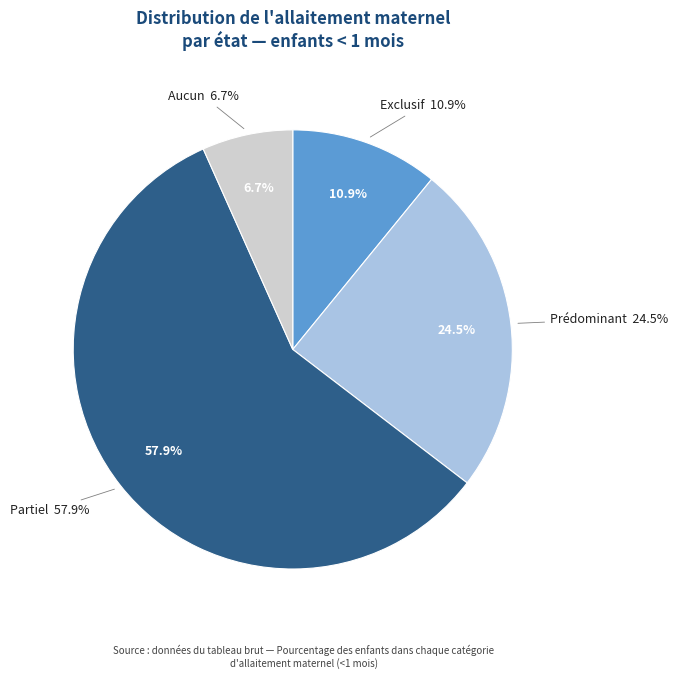

How many slices are in this pie chart?

4